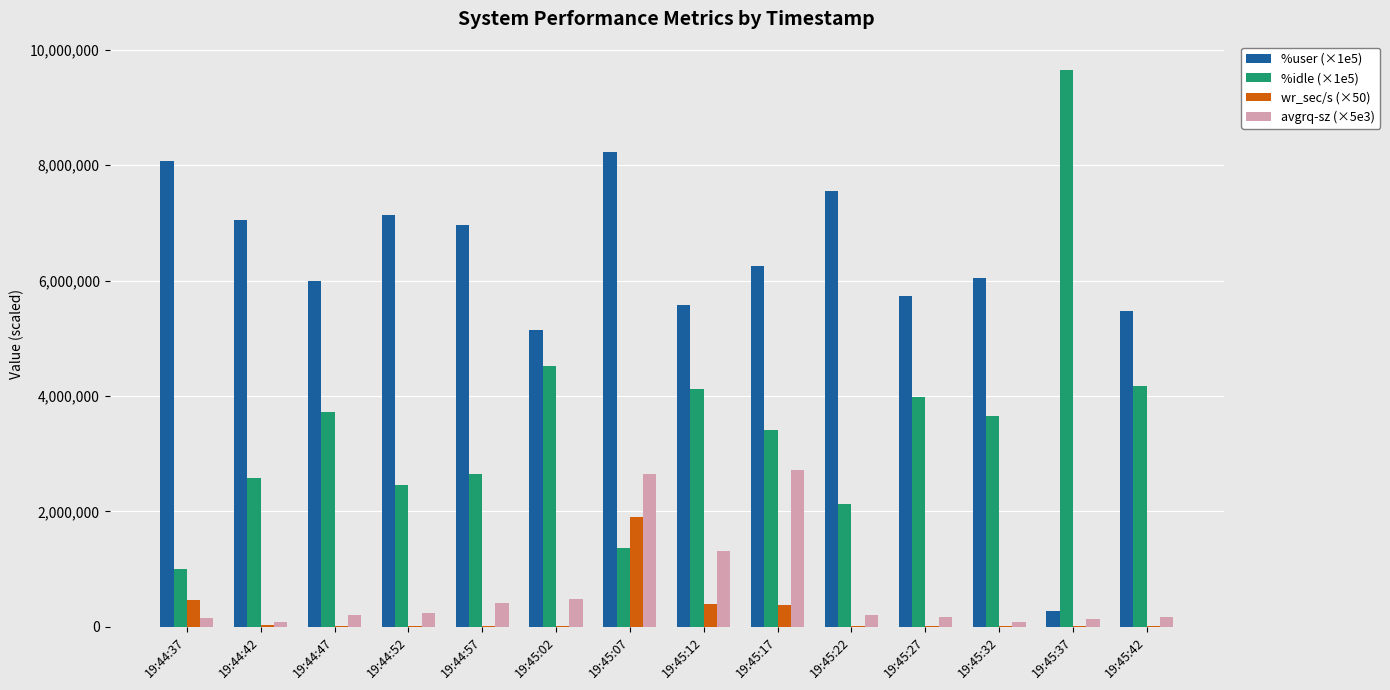

What is the highest value of the %user (×1e5) series?

8228000.0